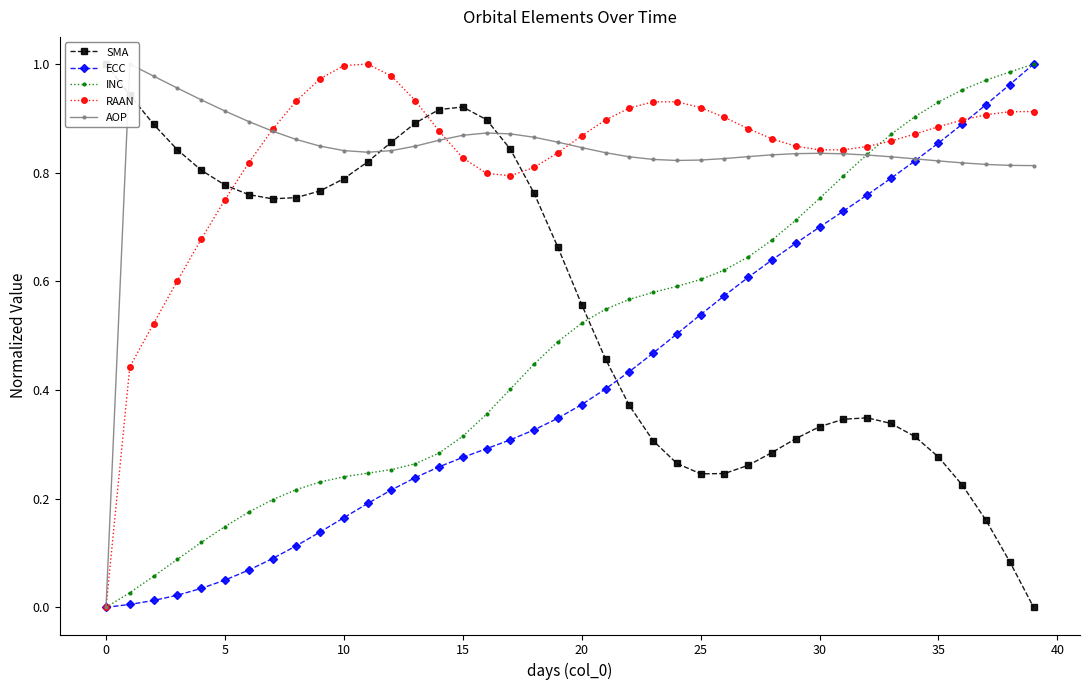

True or false: ECC has a value of 0.1 at 35.

False